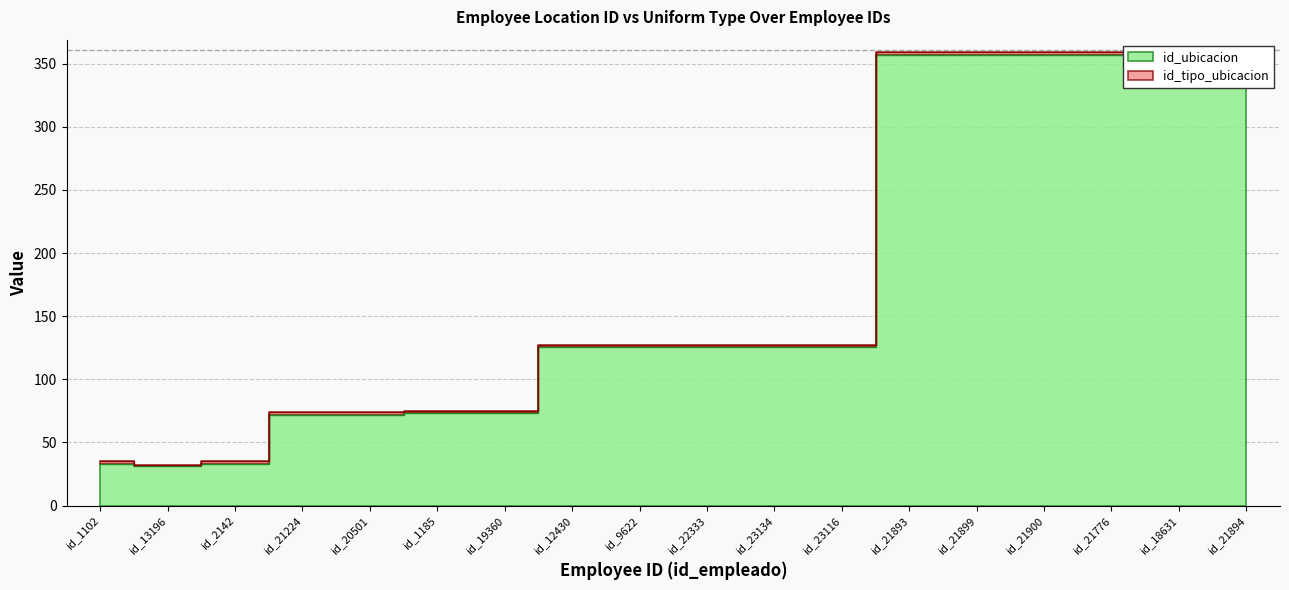

Between id_13196 and id_2142, which is larger?

id_2142